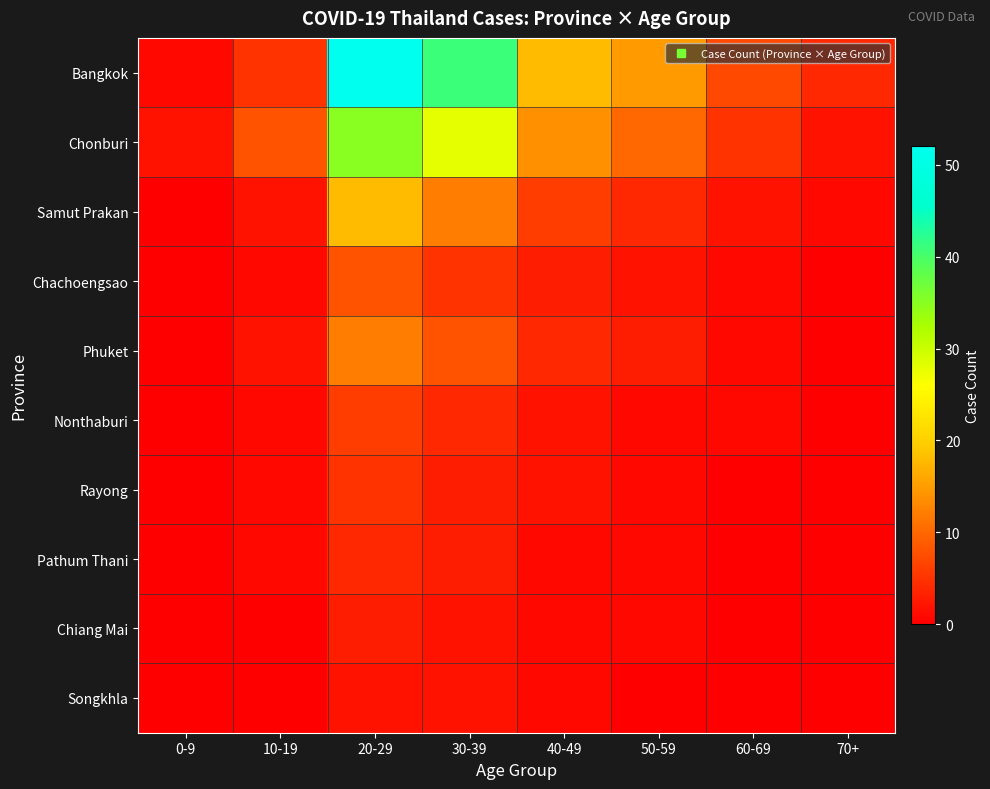

Reading right to left, transcribe all the data shown in this chart.

Bangkok: 70+=4	60-69=7	50-59=15	40-49=18	30-39=41	20-29=52	10-19=5	0-9=1
Chonburi: 70+=2	60-69=5	50-59=10	40-49=14	30-39=28	20-29=35	10-19=8	0-9=2
Samut Prakan: 70+=1	60-69=2	50-59=4	40-49=6	30-39=12	20-29=18	10-19=2	0-9=0
Chachoengsao: 70+=0	60-69=1	50-59=2	40-49=3	30-39=5	20-29=8	10-19=1	0-9=0
Phuket: 70+=0	60-69=1	50-59=3	40-49=4	30-39=8	20-29=12	10-19=2	0-9=0
Nonthaburi: 70+=0	60-69=1	50-59=1	40-49=2	30-39=4	20-29=6	10-19=1	0-9=0
Rayong: 70+=0	60-69=0	50-59=1	40-49=2	30-39=3	20-29=5	10-19=1	0-9=0
Pathum Thani: 70+=0	60-69=0	50-59=1	40-49=1	30-39=3	20-29=4	10-19=1	0-9=0
Chiang Mai: 70+=0	60-69=0	50-59=1	40-49=1	30-39=2	20-29=3	10-19=0	0-9=0
Songkhla: 70+=0	60-69=0	50-59=0	40-49=1	30-39=2	20-29=2	10-19=0	0-9=0